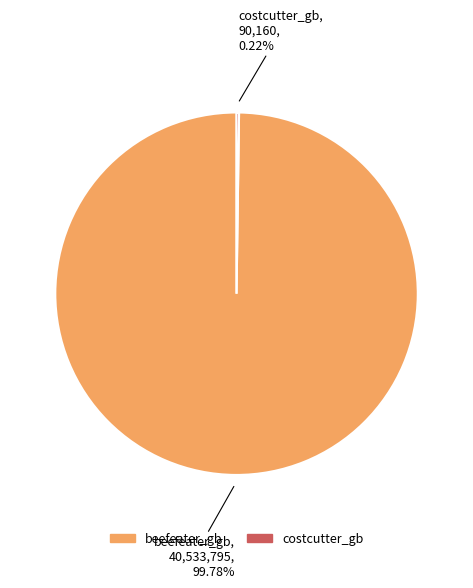

What is the largest slice in the pie chart?

beefeater_gb